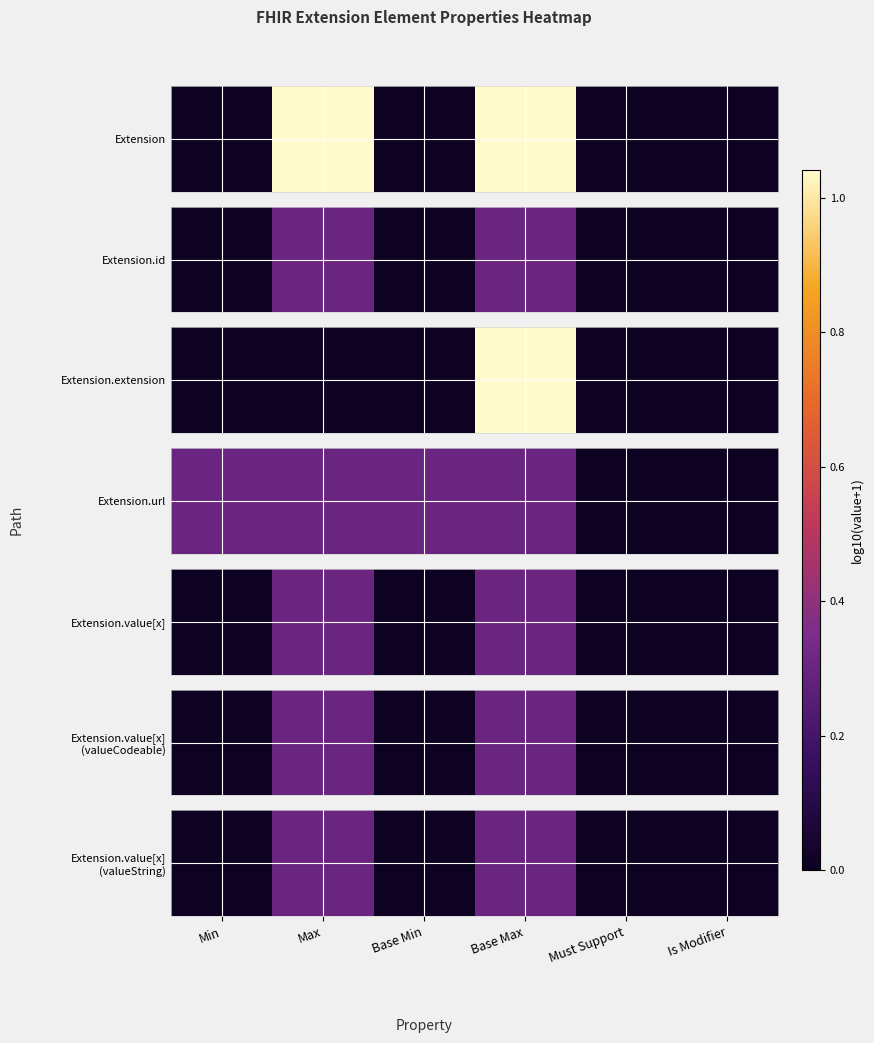

How many values are between 0 and 1?

6